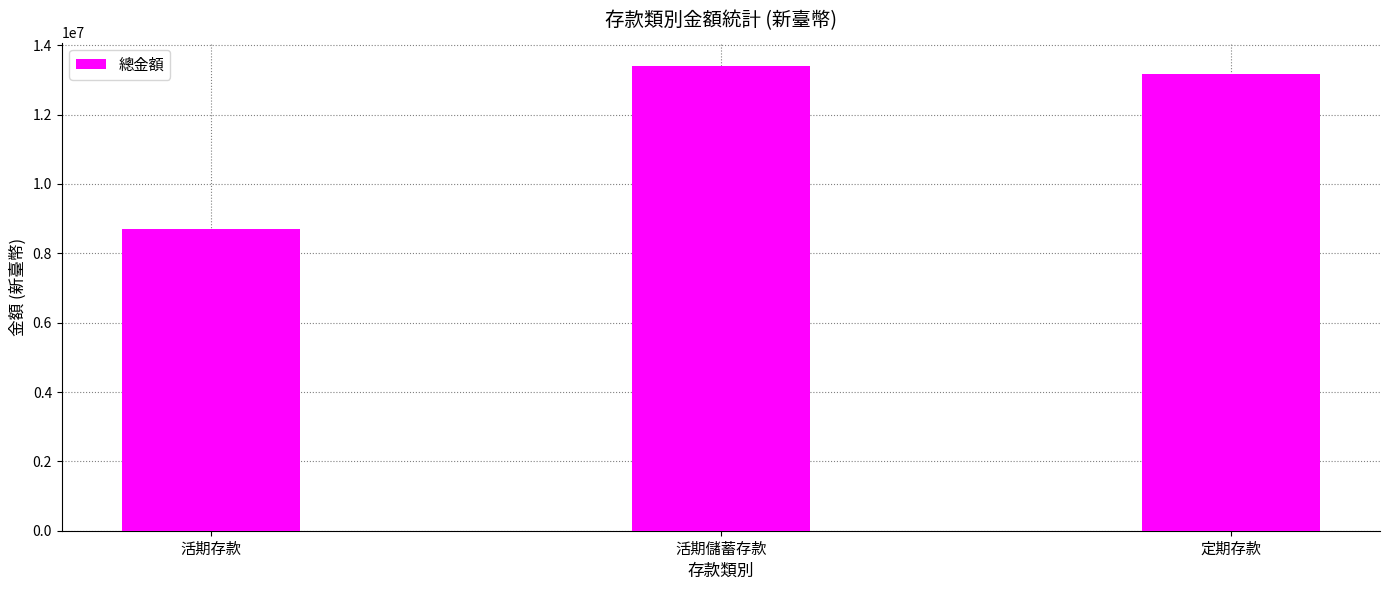

What is the label of the 3rd bar from the right?

活期存款